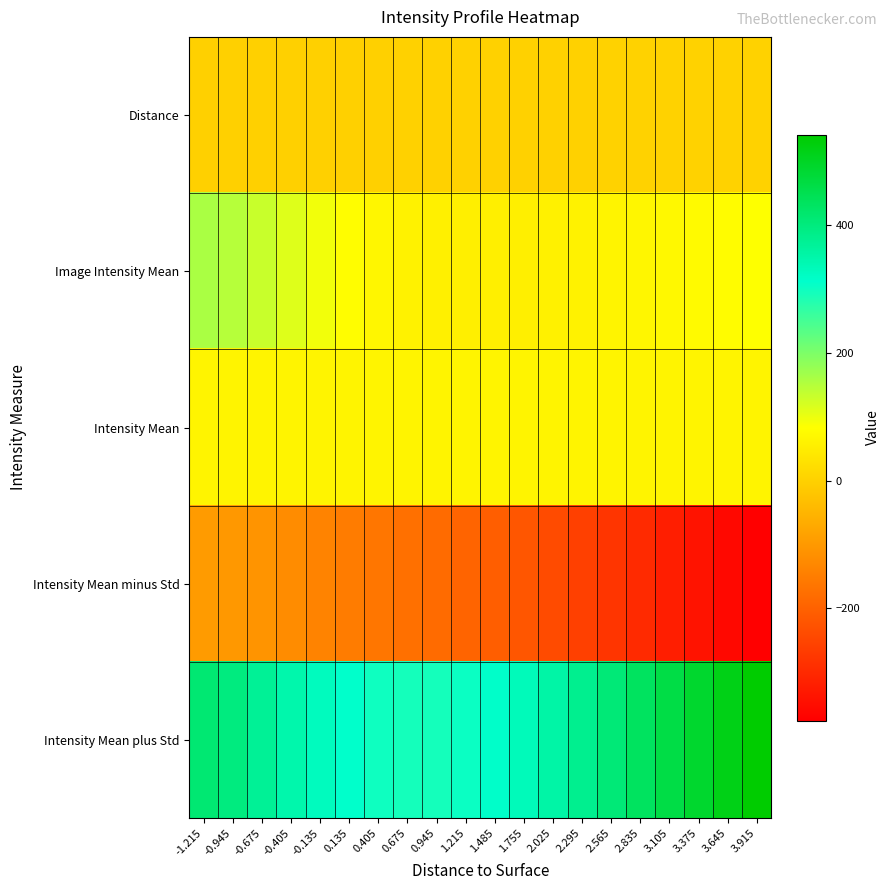

List the series in order of their peak value, lowest first.

Intensity Mean minus Std, Distance, Intensity Mean, Image Intensity Mean, Intensity Mean plus Std